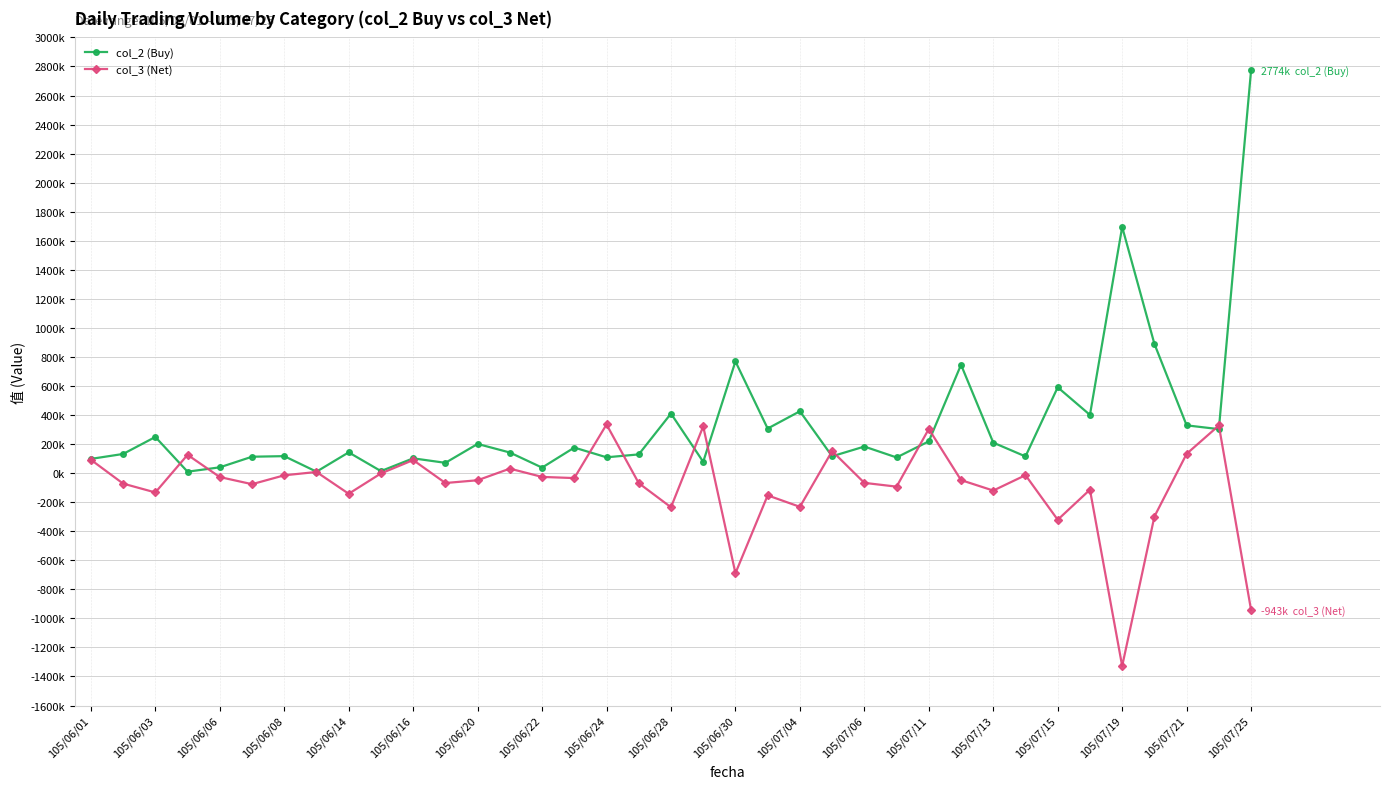

What is the minimum value for col_3 (Net)?

-1328000